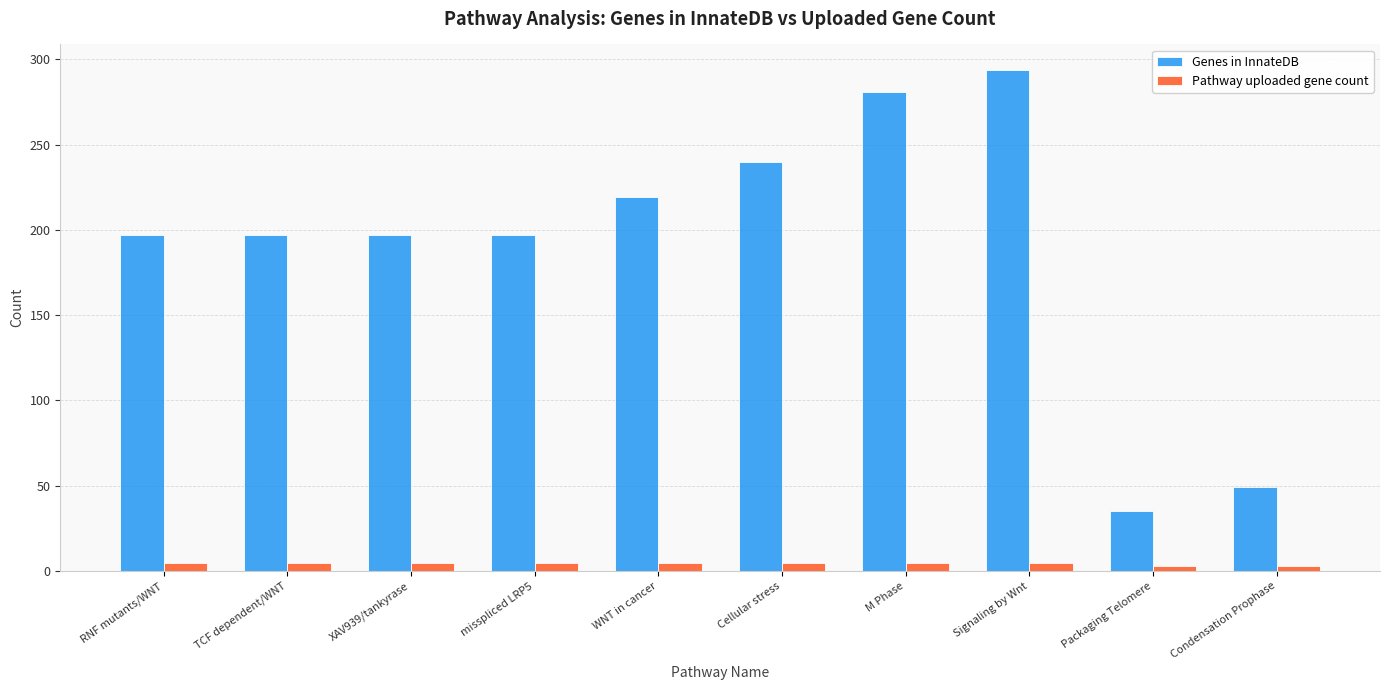

Reading left to right, list all the values displayed in this chart.

Genes in InnateDB: 197	197	197	197	219	240	281	294	35	49
Pathway uploaded gene count: 5	5	5	5	5	5	5	5	3	3